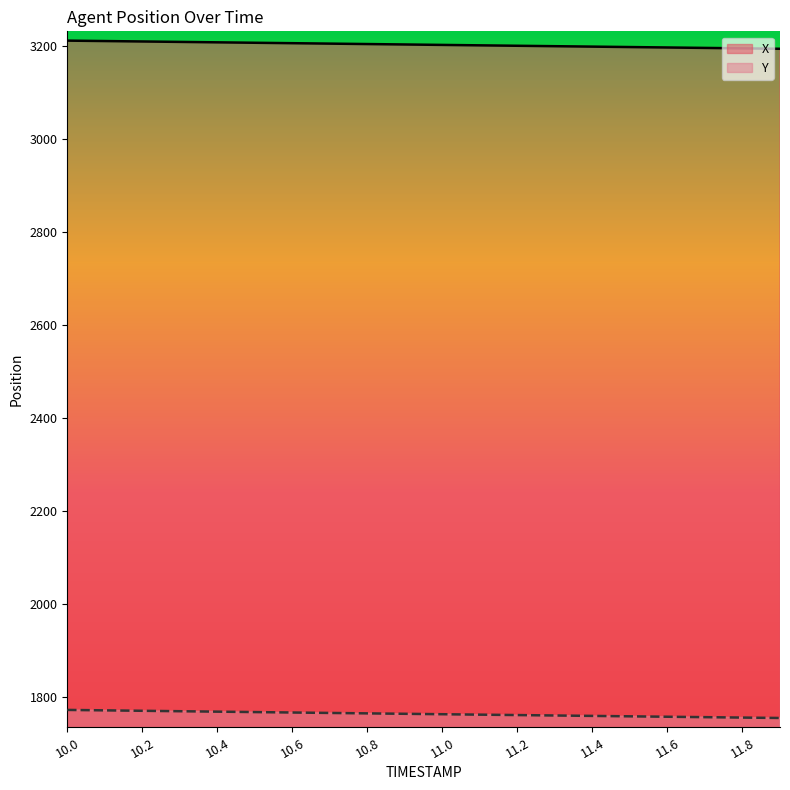

Which series changed the most between 10.4 and 11.5?

X